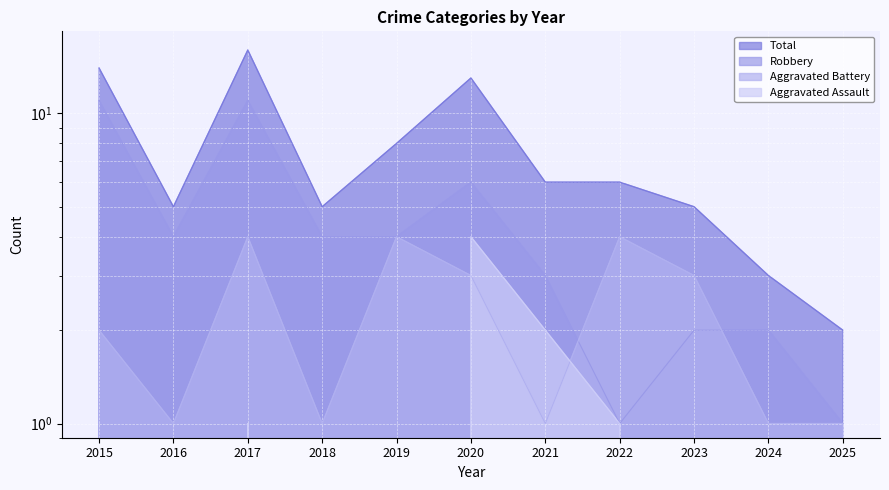

Rank the series at 2021 from highest to lowest value.

Total, Robbery, Aggravated Assault, Aggravated Battery